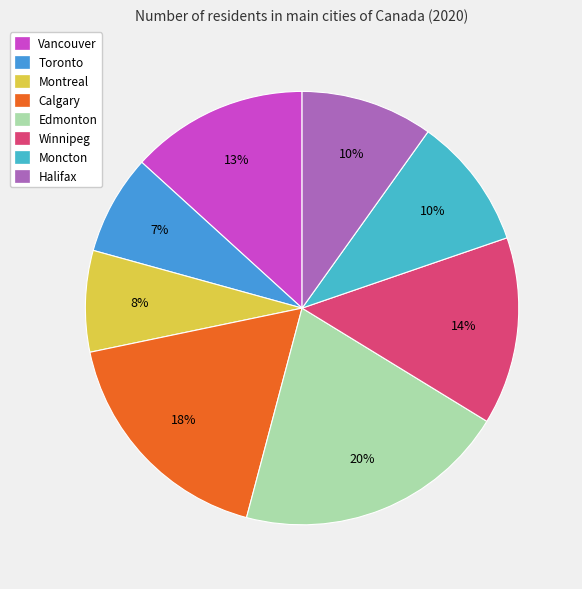

Is there any slice that represents more than half of the pie?

No